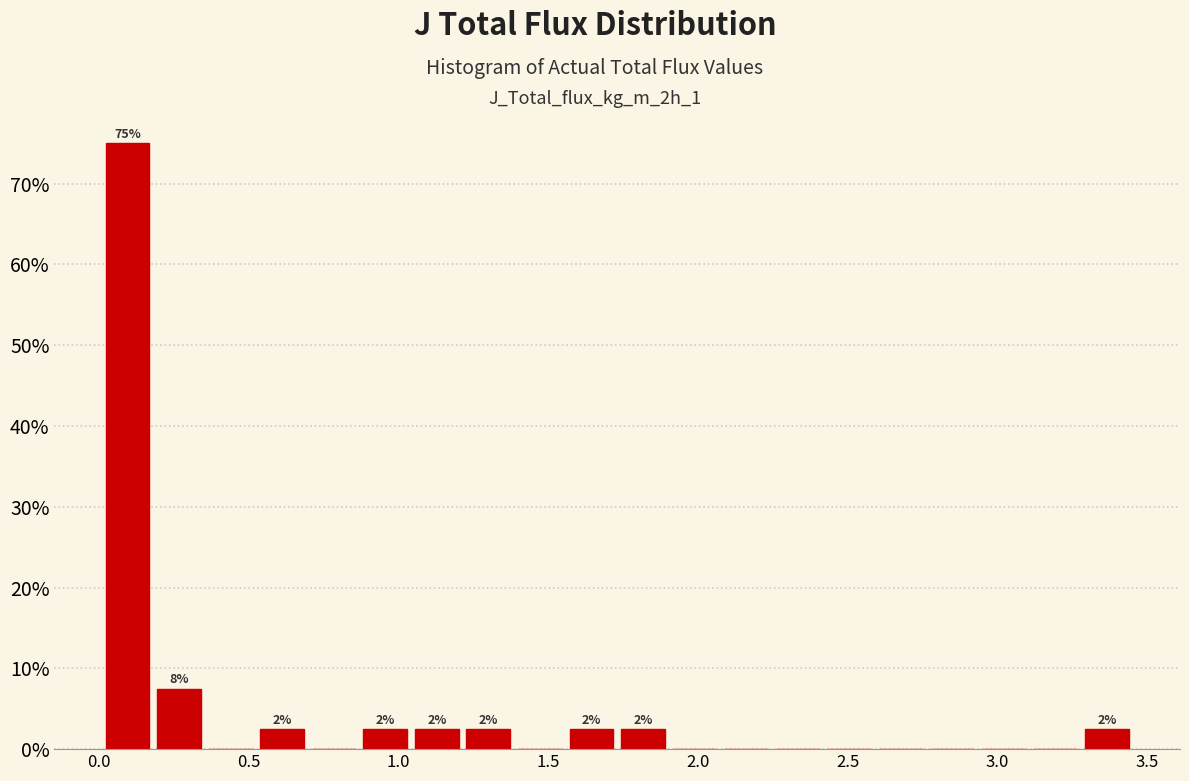

Around what value on the x-axis is the tallest bar? Give the approximate position of its centre, as read against the axis.

0.10